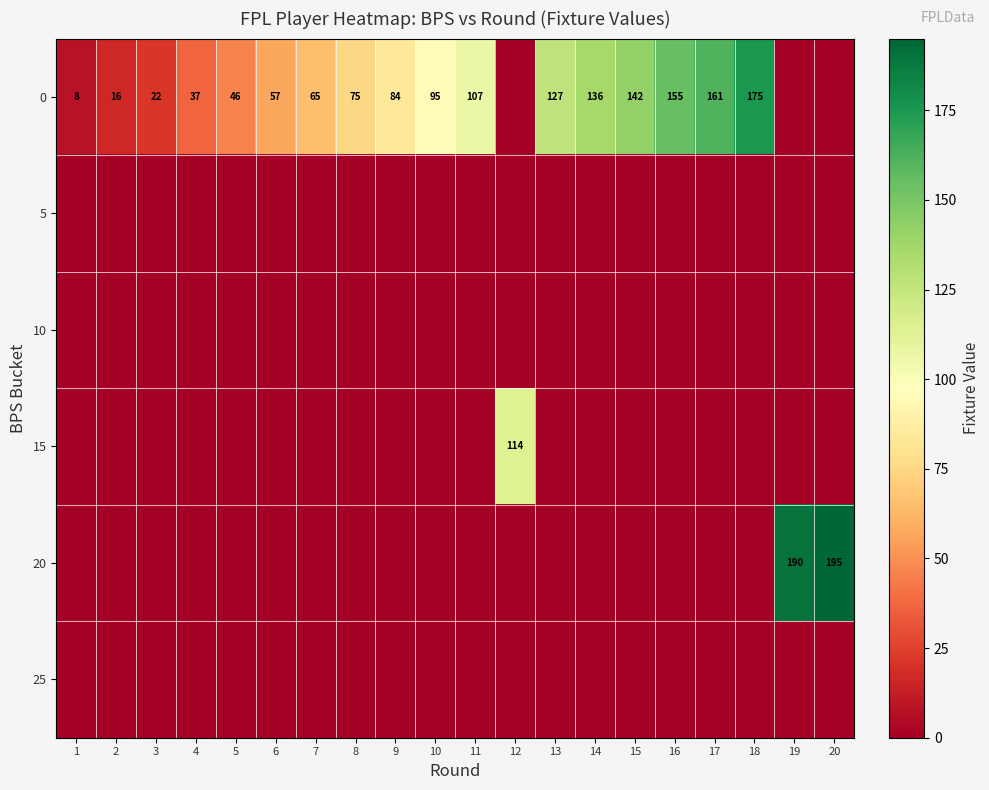

Reading left to right, extract all data points from this chart.

row_0: 1=8	2=16	3=22	4=37	5=46	6=57	7=65	8=75	9=84	10=95	11=107	12=0	13=127	14=136	15=142	16=155	17=161	18=175	19=0	20=0
row_1: 1=0	2=0	3=0	4=0	5=0	6=0	7=0	8=0	9=0	10=0	11=0	12=0	13=0	14=0	15=0	16=0	17=0	18=0	19=0	20=0
row_2: 1=0	2=0	3=0	4=0	5=0	6=0	7=0	8=0	9=0	10=0	11=0	12=0	13=0	14=0	15=0	16=0	17=0	18=0	19=0	20=0
row_3: 1=0	2=0	3=0	4=0	5=0	6=0	7=0	8=0	9=0	10=0	11=0	12=114	13=0	14=0	15=0	16=0	17=0	18=0	19=0	20=0
row_4: 1=0	2=0	3=0	4=0	5=0	6=0	7=0	8=0	9=0	10=0	11=0	12=0	13=0	14=0	15=0	16=0	17=0	18=0	19=190	20=195
row_5: 1=0	2=0	3=0	4=0	5=0	6=0	7=0	8=0	9=0	10=0	11=0	12=0	13=0	14=0	15=0	16=0	17=0	18=0	19=0	20=0